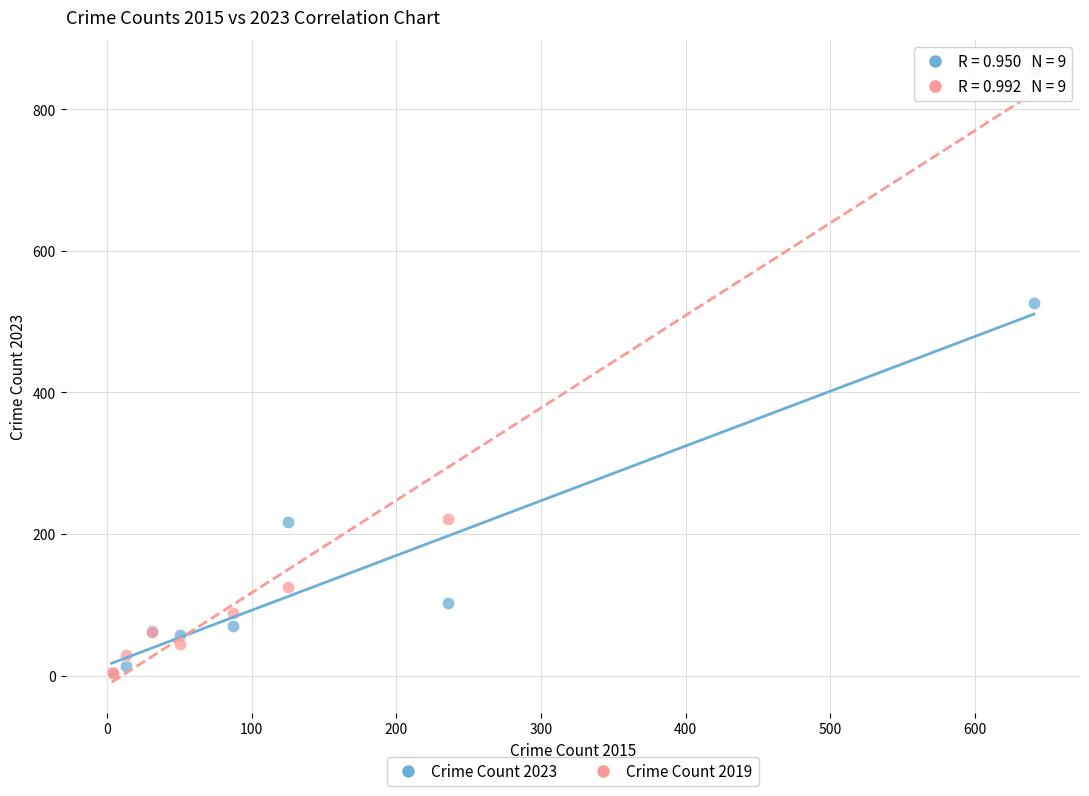

Across all series, what Y value is closest to 429?

526